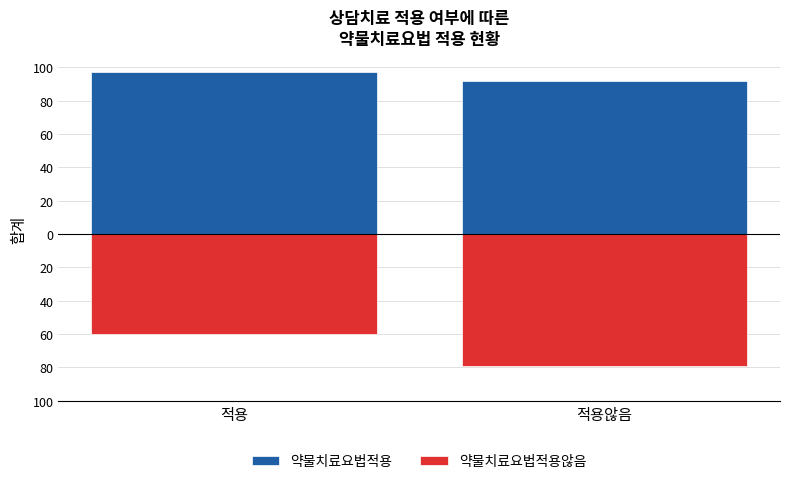

How many groups of bars are there?

2